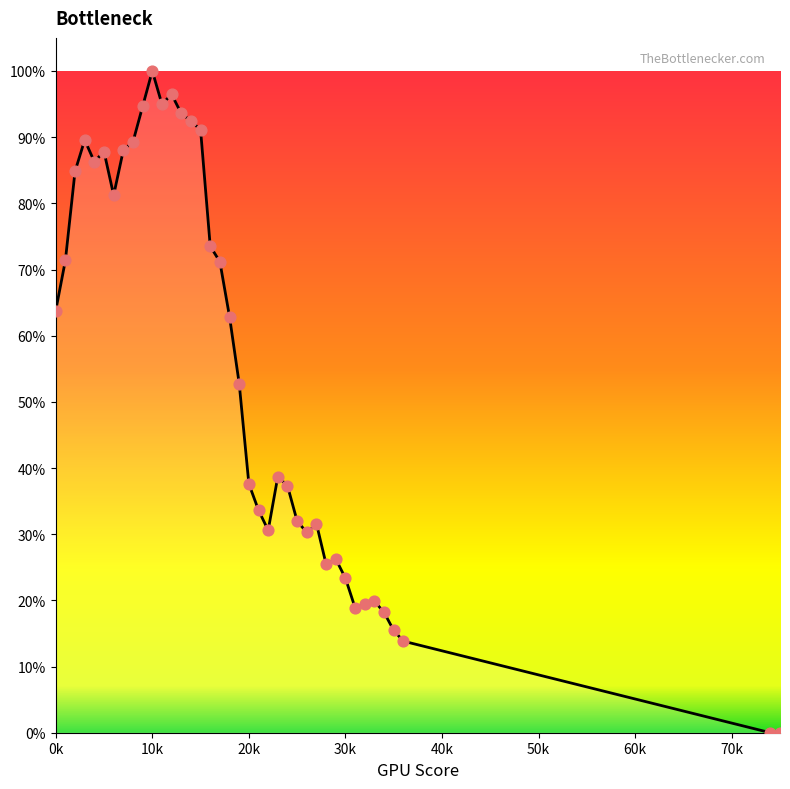

What is the greatest value displayed?

100.0